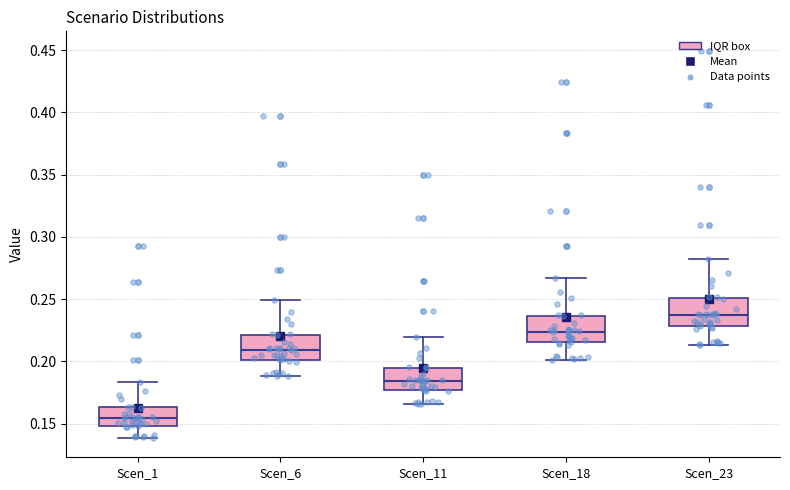

Reading left to right, read every box against the y-axis: the position of its median line, the range the box covers, and the ends of its whiskers. The values are not printed on the chart, so give them approximately, as read against the axis.

Scen_1: median 0.155, box 0.150 to 0.165, whiskers 0.140 to 0.185
Scen_6: median 0.210, box 0.200 to 0.220, whiskers 0.190 to 0.250
Scen_11: median 0.185, box 0.175 to 0.195, whiskers 0.165 to 0.220
Scen_18: median 0.225, box 0.215 to 0.235, whiskers 0.200 to 0.265
Scen_23: median 0.235, box 0.230 to 0.250, whiskers 0.215 to 0.280